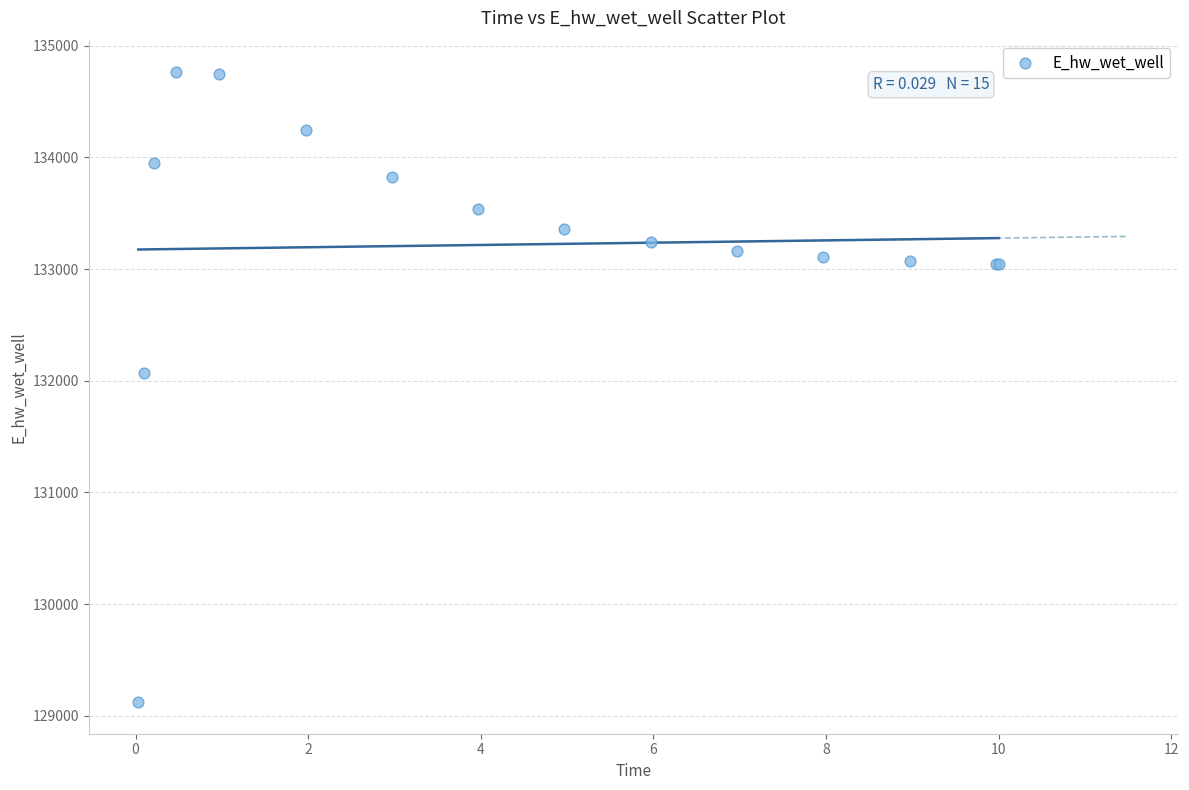

What Y value in the scatter plot is closest to 131942?

132065.4